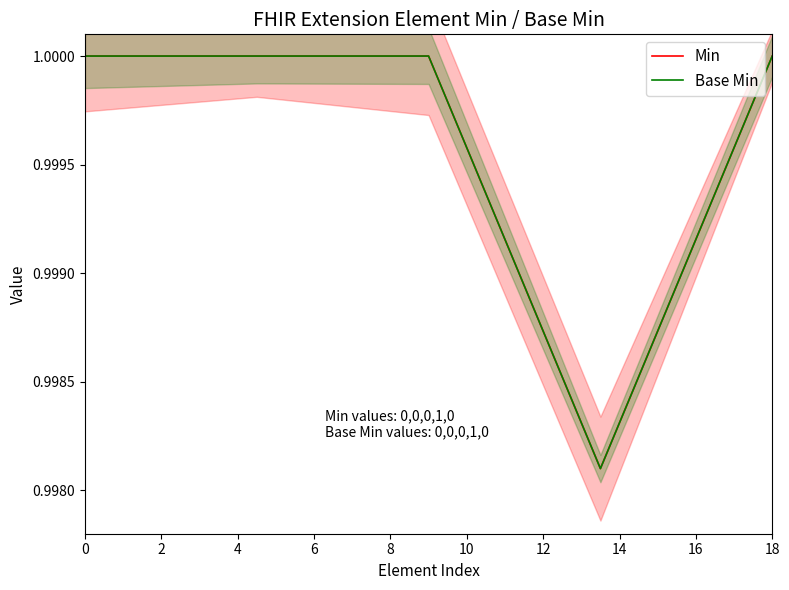

What is the highest value of the Base Min series?

1.0